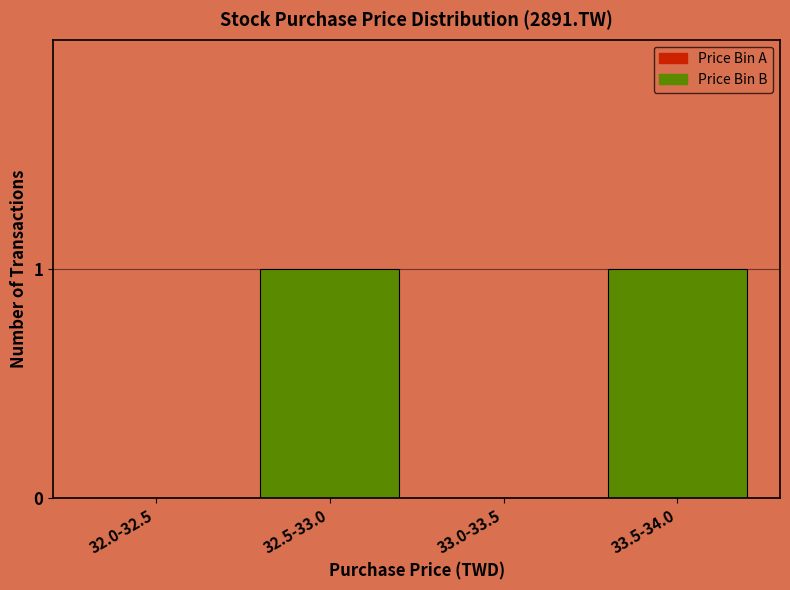

Reading left to right, extract all data points from this chart.

32.0-32.5=0	32.5-33.0=1	33.0-33.5=0	33.5-34.0=1